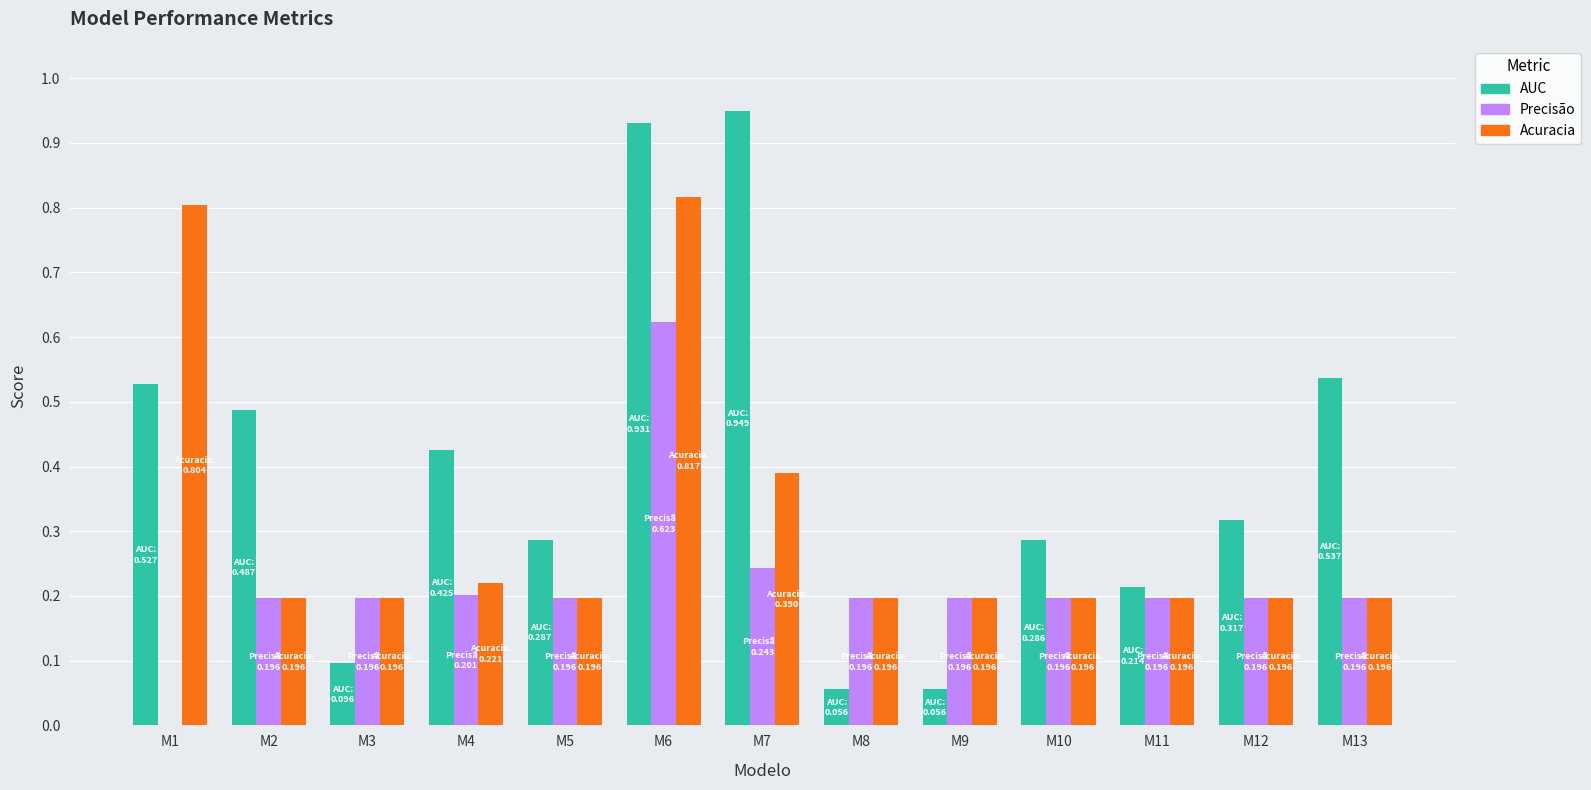

At which label does Acuracia reach its peak?

M6